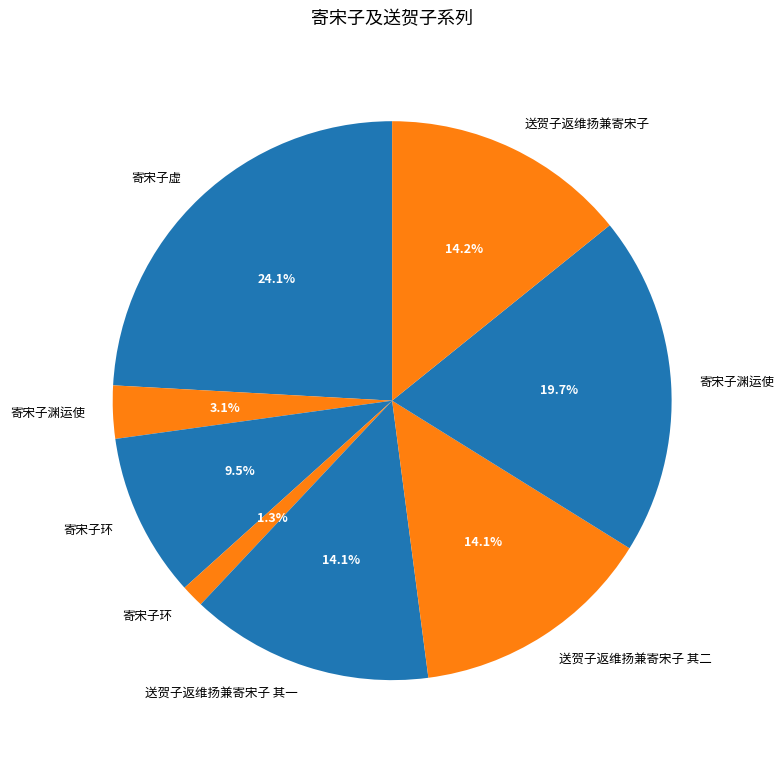

How many slices are in this pie chart?

8